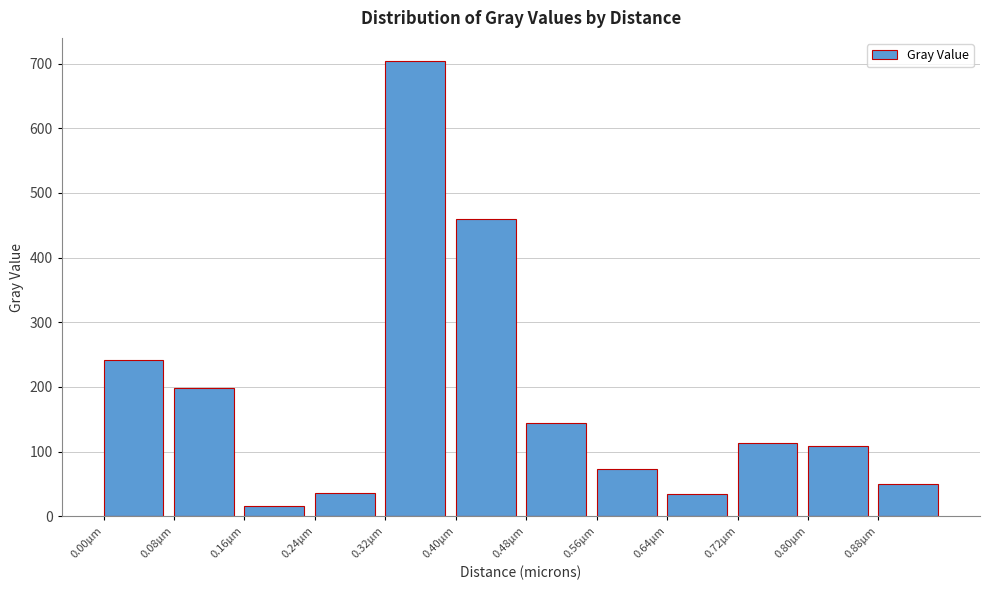

At which label is the value closest to 359?

0.40µm